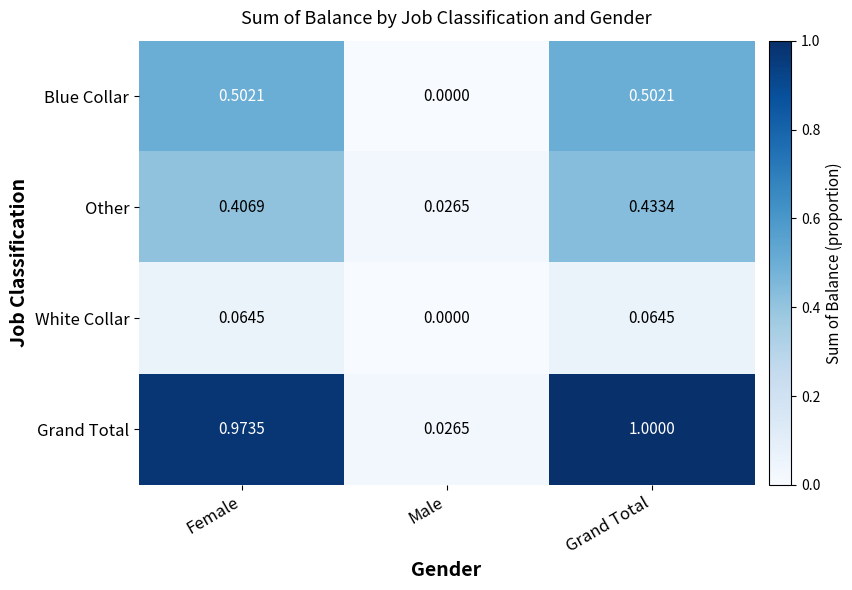

At which label does Other reach its minimum?

Male